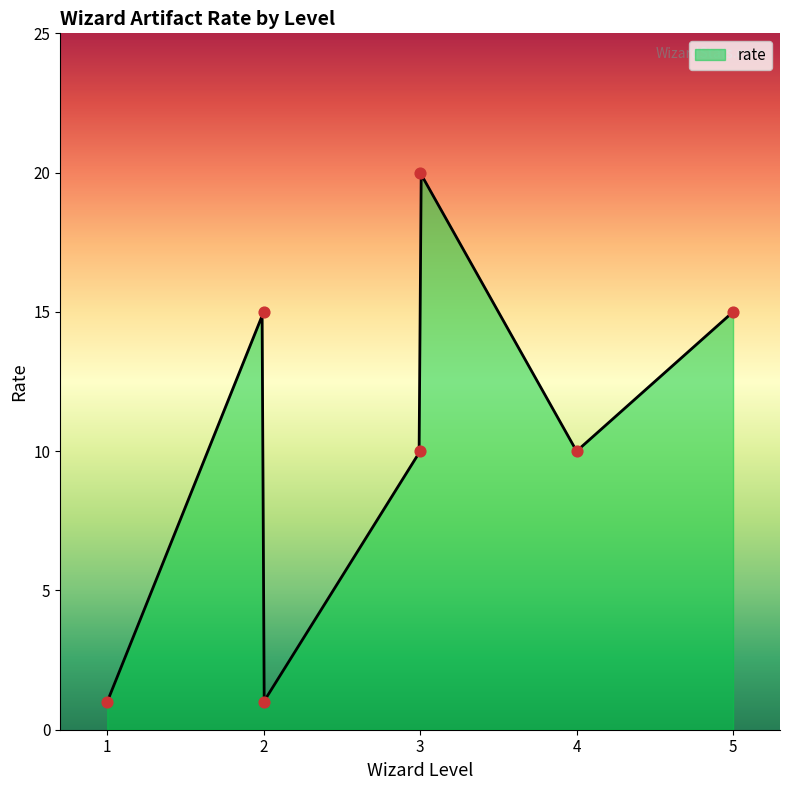

Which has a higher value, 2 or 3?

3